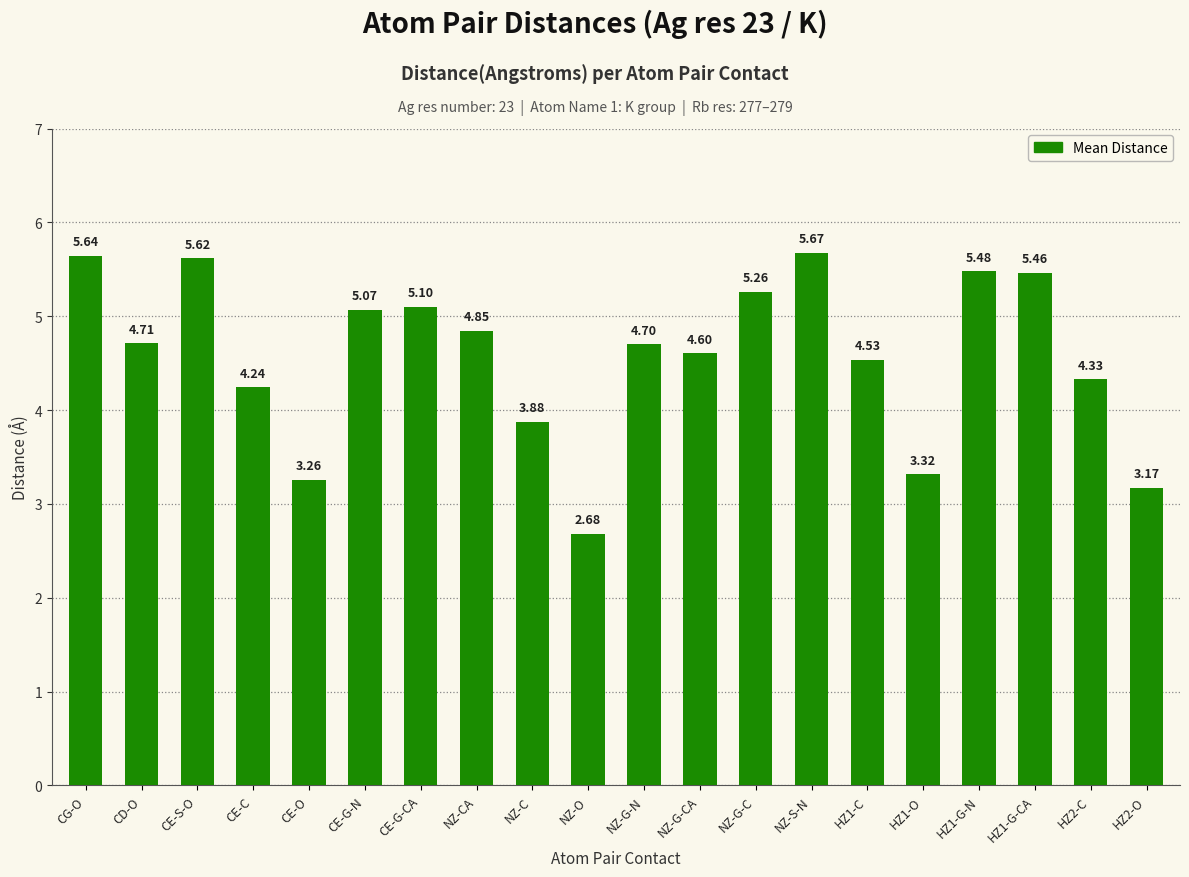

Between CD-O and HZ2-C, which is larger?

CD-O